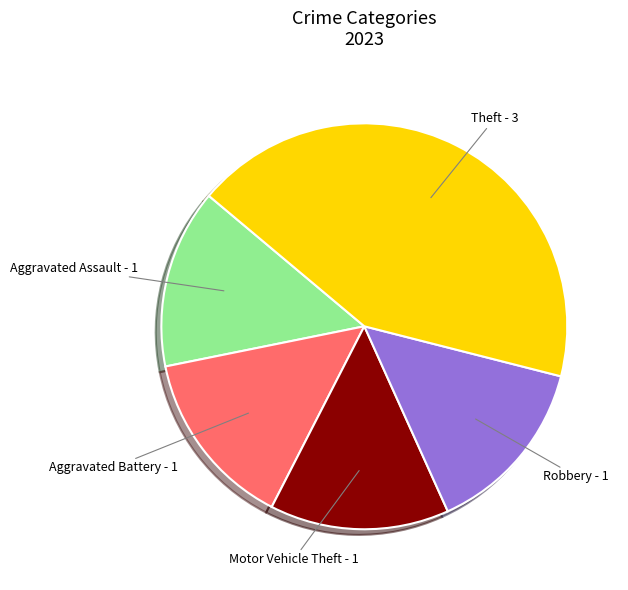

Is the sum of Theft and Aggravated Assault greater than half?

Yes